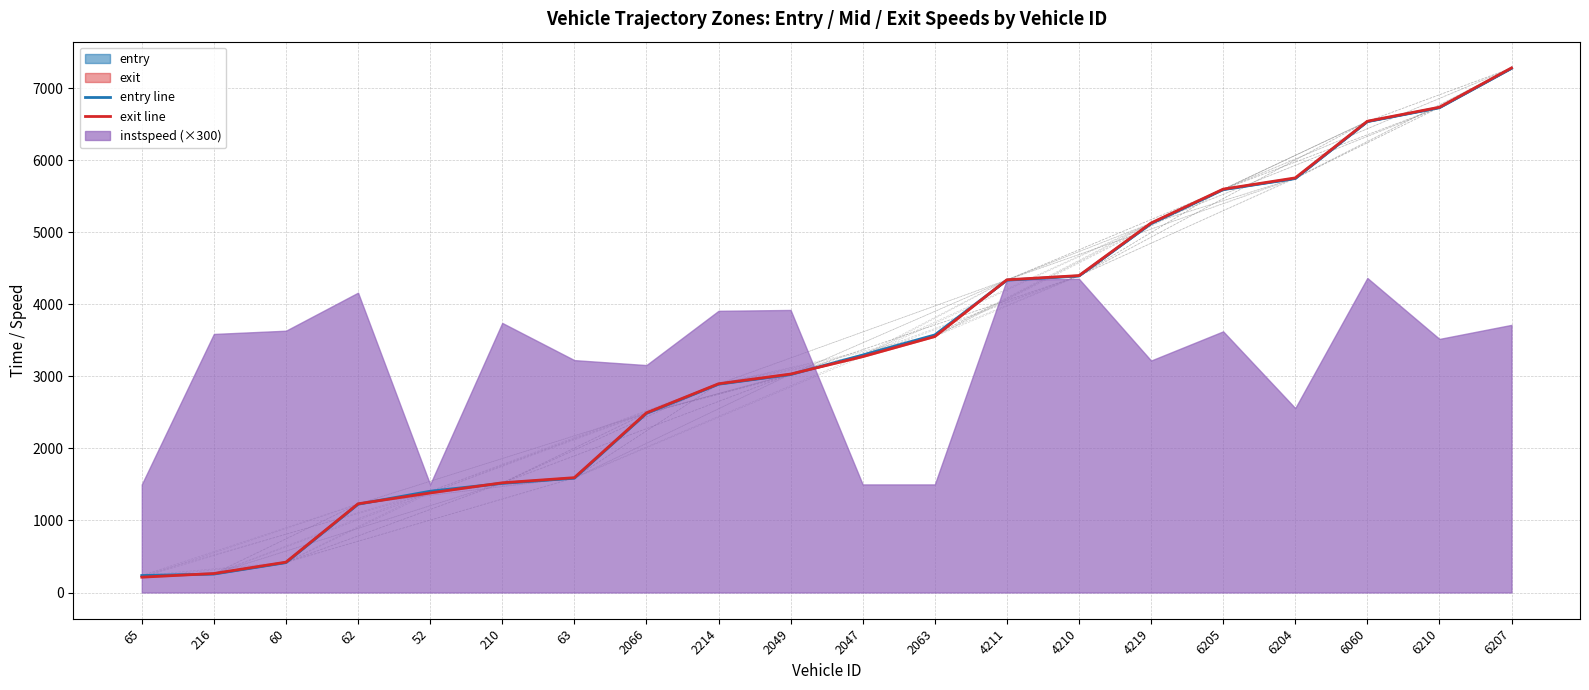

At how many categories does at least one series exceed 5530?

5